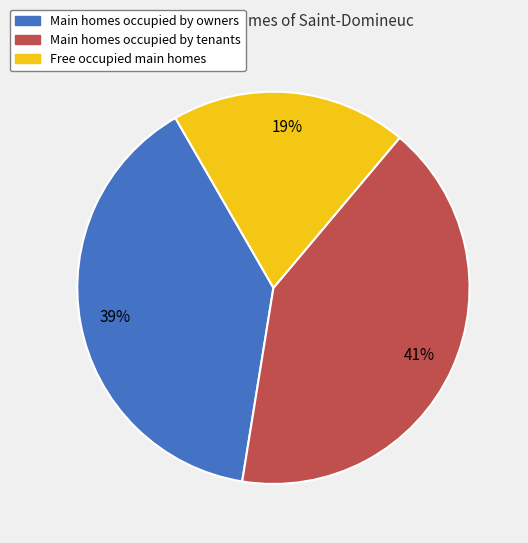

How many segments does this pie chart have?

3